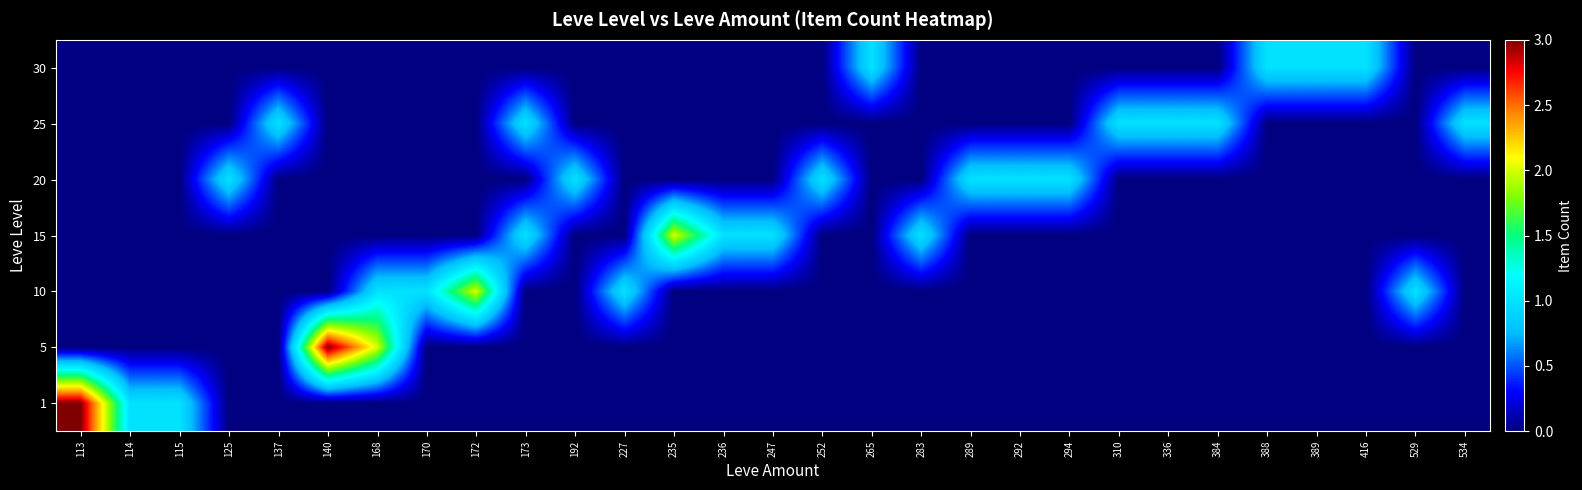

Reading left to right, transcribe all the data shown in this chart.

1: 113=3	114=1	115=1	125=0	137=0	140=0	168=0	170=0	172=0	173=0	192=0	227=0	235=0	236=0	247=0	252=0	265=0	283=0	289=0	292=0	294=0	310=0	336=0	384=0	388=0	389=0	416=0	529=0	534=0
5: 113=0	114=0	115=0	125=0	137=0	140=3	168=2	170=0	172=0	173=0	192=0	227=0	235=0	236=0	247=0	252=0	265=0	283=0	289=0	292=0	294=0	310=0	336=0	384=0	388=0	389=0	416=0	529=0	534=0
10: 113=0	114=0	115=0	125=0	137=0	140=0	168=1	170=1	172=2	173=0	192=0	227=1	235=0	236=0	247=0	252=0	265=0	283=0	289=0	292=0	294=0	310=0	336=0	384=0	388=0	389=0	416=0	529=1	534=0
15: 113=0	114=0	115=0	125=0	137=0	140=0	168=0	170=0	172=0	173=1	192=0	227=0	235=2	236=1	247=1	252=0	265=0	283=1	289=0	292=0	294=0	310=0	336=0	384=0	388=0	389=0	416=0	529=0	534=0
20: 113=0	114=0	115=0	125=1	137=0	140=0	168=0	170=0	172=0	173=0	192=1	227=0	235=0	236=0	247=0	252=1	265=0	283=0	289=1	292=1	294=1	310=0	336=0	384=0	388=0	389=0	416=0	529=0	534=0
25: 113=0	114=0	115=0	125=0	137=1	140=0	168=0	170=0	172=0	173=1	192=0	227=0	235=0	236=0	247=0	252=0	265=0	283=0	289=0	292=0	294=0	310=1	336=1	384=1	388=0	389=0	416=0	529=0	534=1
30: 113=0	114=0	115=0	125=0	137=0	140=0	168=0	170=0	172=0	173=0	192=0	227=0	235=0	236=0	247=0	252=0	265=1	283=0	289=0	292=0	294=0	310=0	336=0	384=0	388=1	389=1	416=1	529=0	534=0